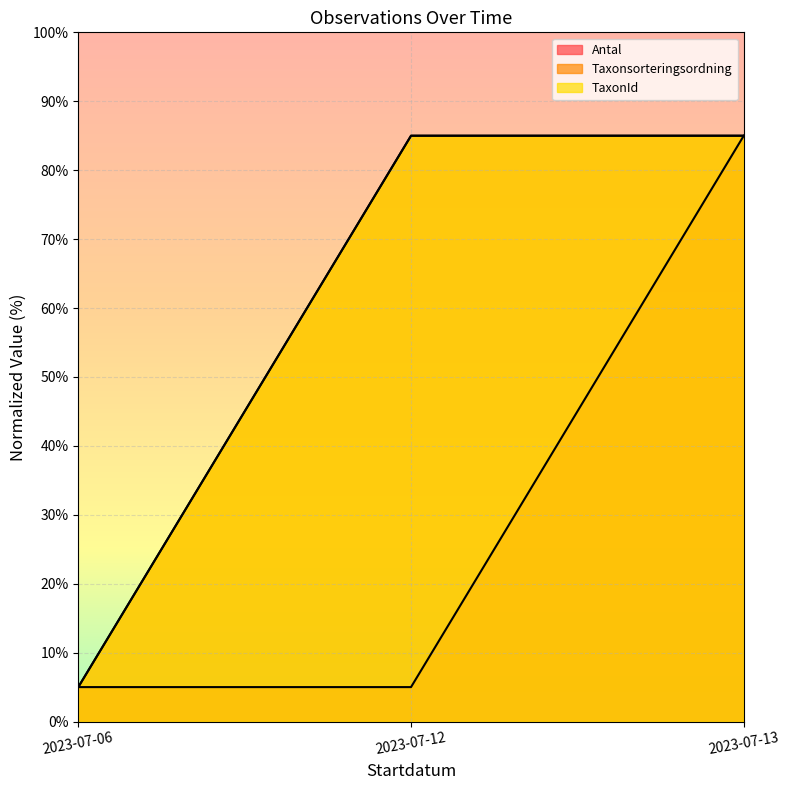

Does the chart display data point markers on the line(s)?

No